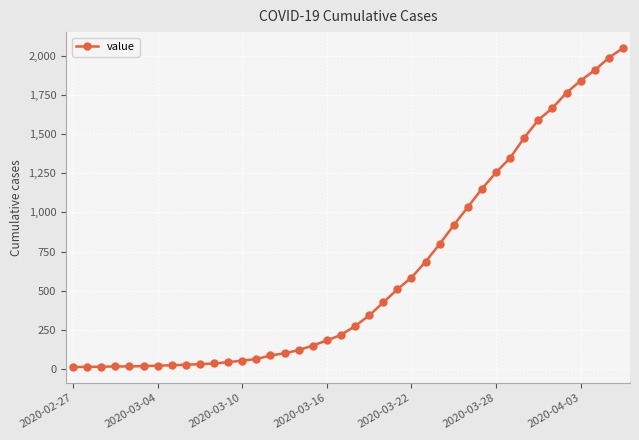

What is the sum of all values?

24864